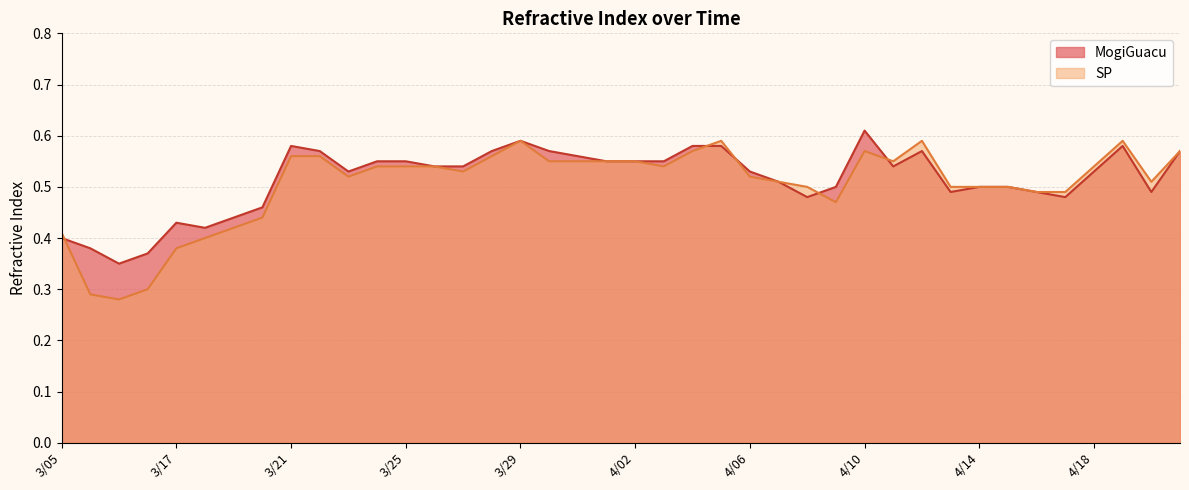

At which category is the sum across all series the highest?

3/29